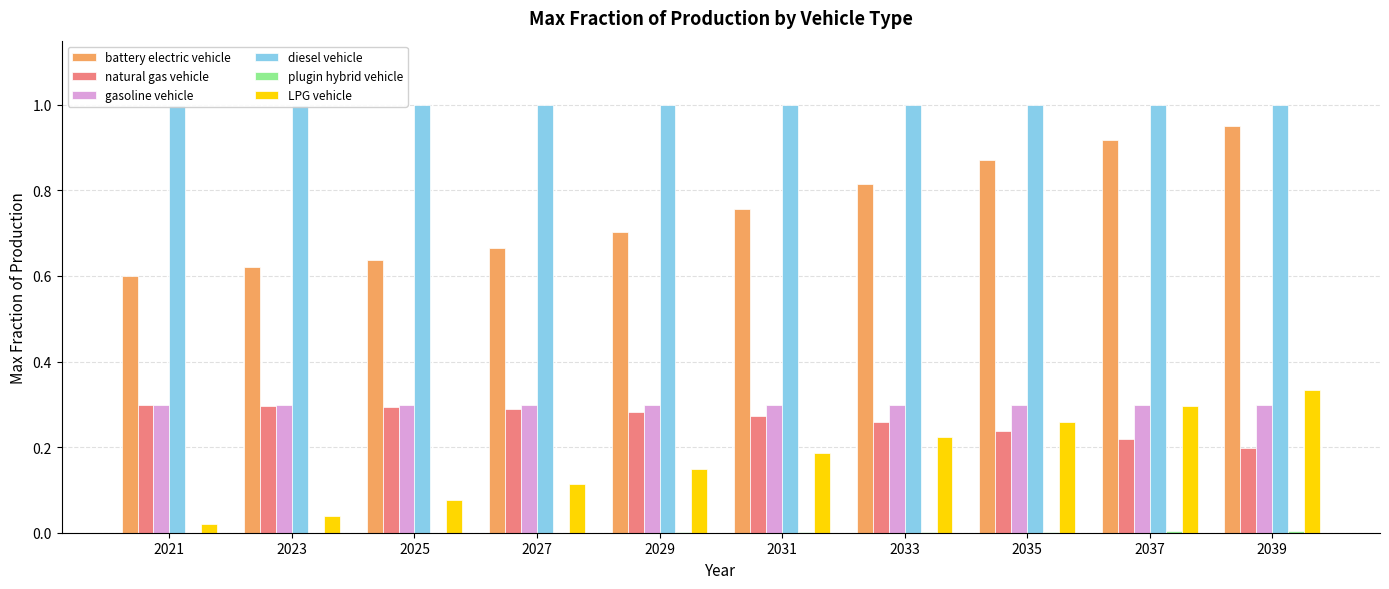

Which series has the largest range (max minus min)?

battery electric vehicle